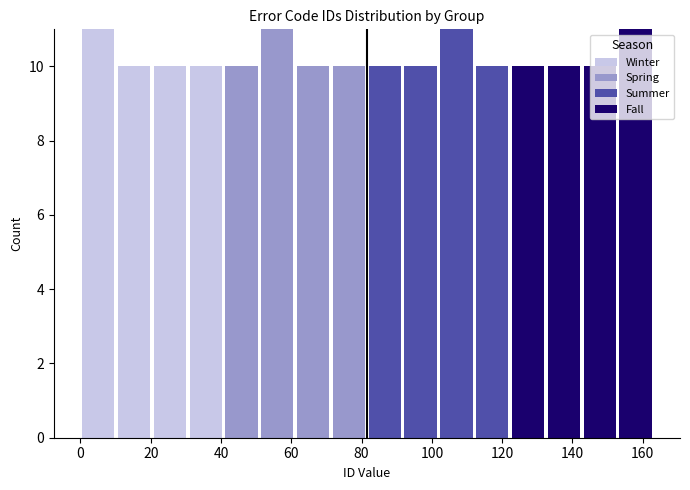

What is the total height of the stacked bar covering 132 to 142 on the x-axis? Neither the bar edges nor the heights are printed on the chart, so give them approximately, as read against the axes.

10